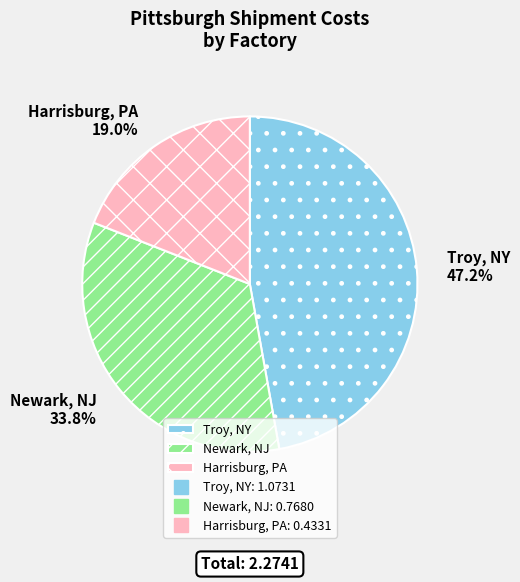

Is there any slice that represents more than half of the pie?

No